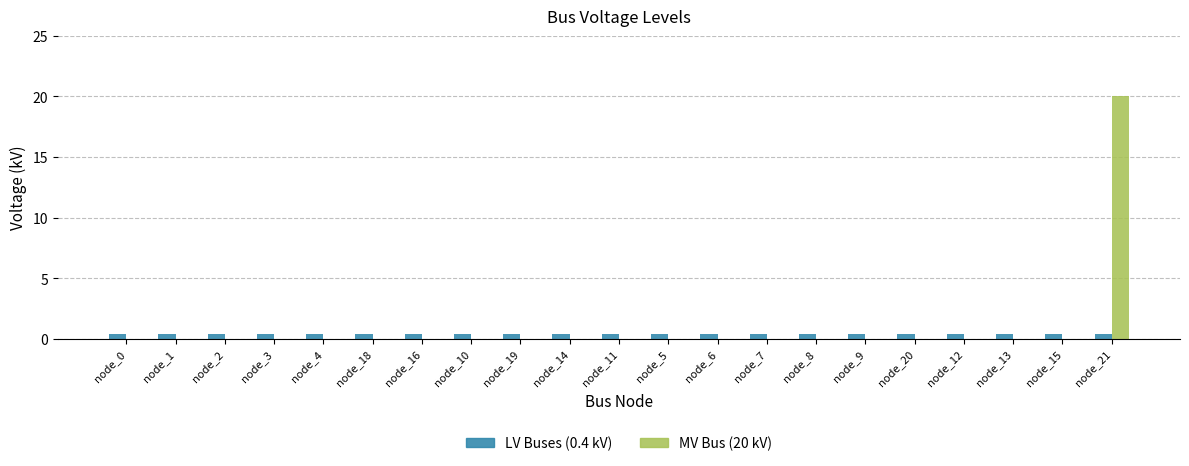

Reading right to left, what are all the values shown in this chart?

LV Buses (0.4 kV): node_21=0.4	node_15=0.4	node_13=0.4	node_12=0.4	node_20=0.4	node_9=0.4	node_8=0.4	node_7=0.4	node_6=0.4	node_5=0.4	node_11=0.4	node_14=0.4	node_19=0.4	node_10=0.4	node_16=0.4	node_18=0.4	node_4=0.4	node_3=0.4	node_2=0.4	node_1=0.4	node_0=0.4
MV Bus (20 kV): node_21=20.0	node_15=0.0	node_13=0.0	node_12=0.0	node_20=0.0	node_9=0.0	node_8=0.0	node_7=0.0	node_6=0.0	node_5=0.0	node_11=0.0	node_14=0.0	node_19=0.0	node_10=0.0	node_16=0.0	node_18=0.0	node_4=0.0	node_3=0.0	node_2=0.0	node_1=0.0	node_0=0.0